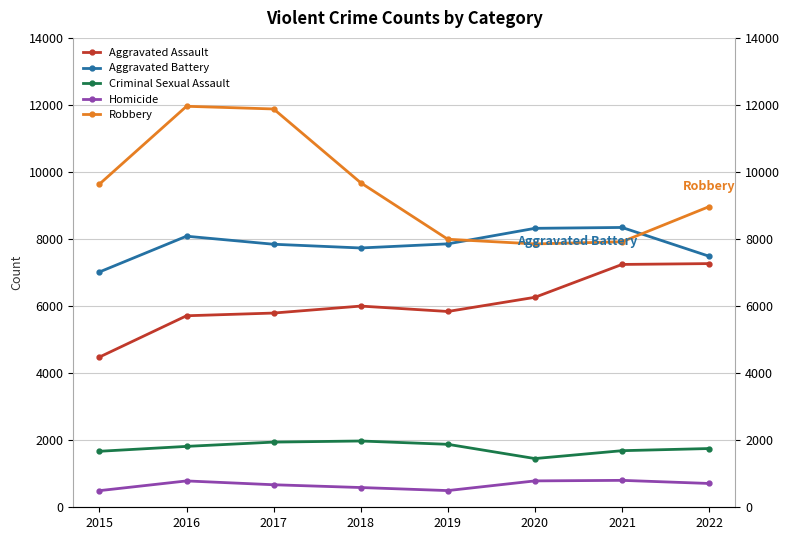

What are all the series names shown in the legend?

Aggravated Assault, Aggravated Battery, Criminal Sexual Assault, Homicide, Robbery